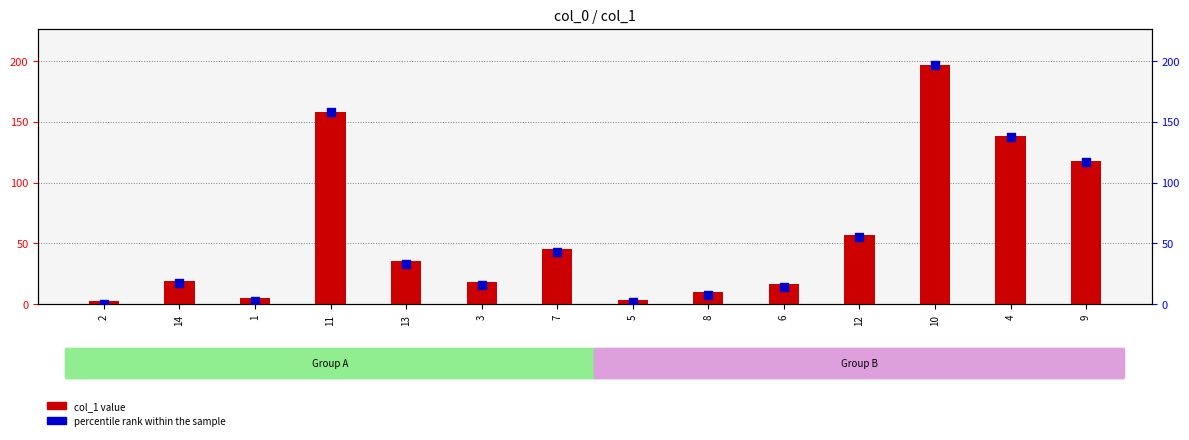

What is the total value across all series at 13?

68.6